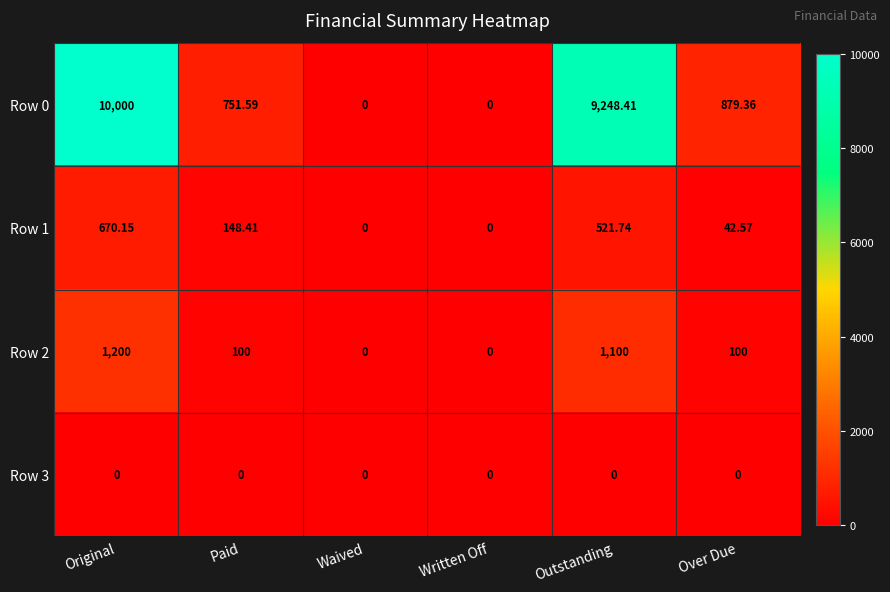

What is the total value across all series at Over Due?

1021.9